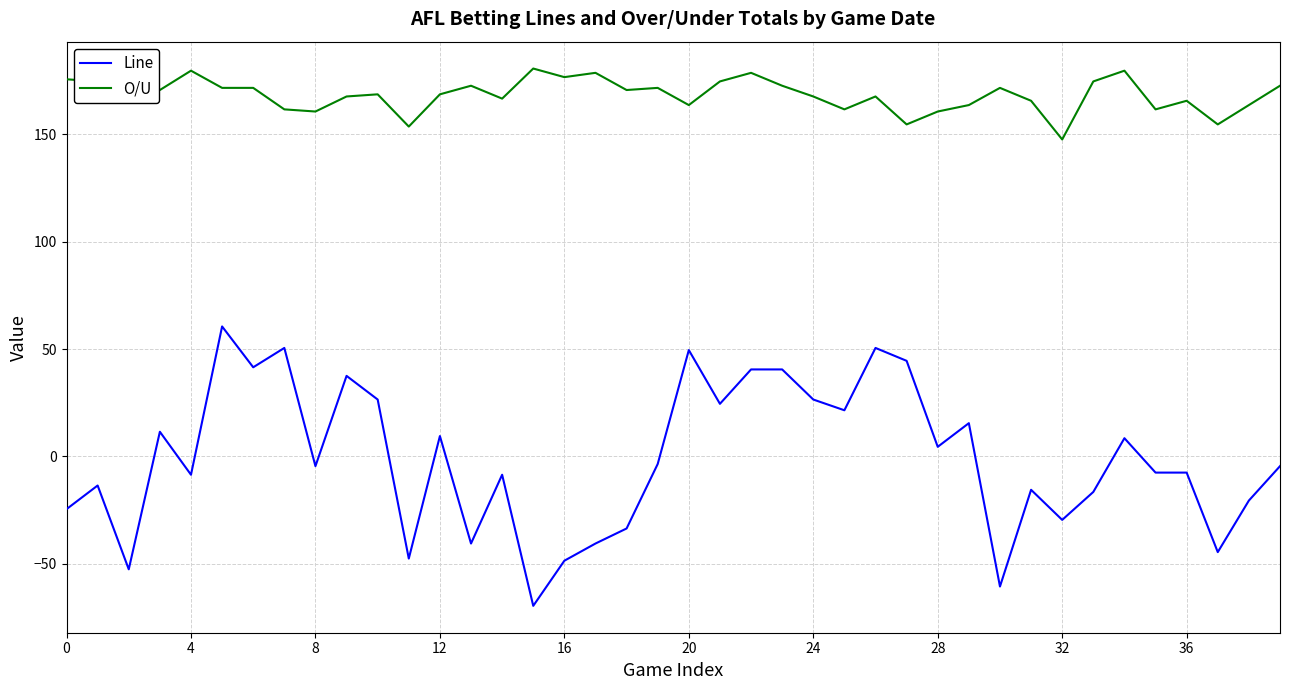

True or false: Line and O/U cross at least once.

False